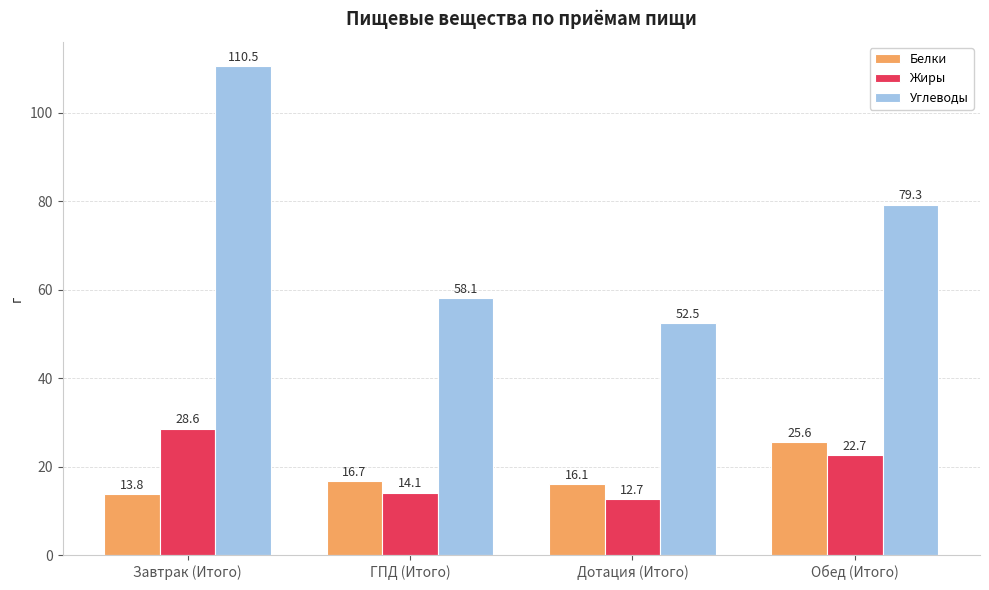

What is the total value across all series at ГПД (Итого)?

88.9